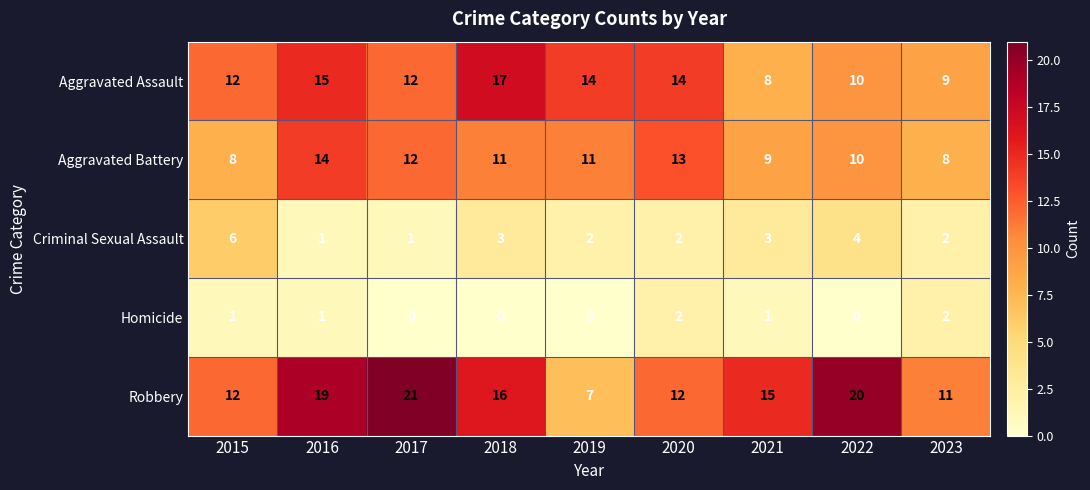

Count the number of data series in this chart.

5